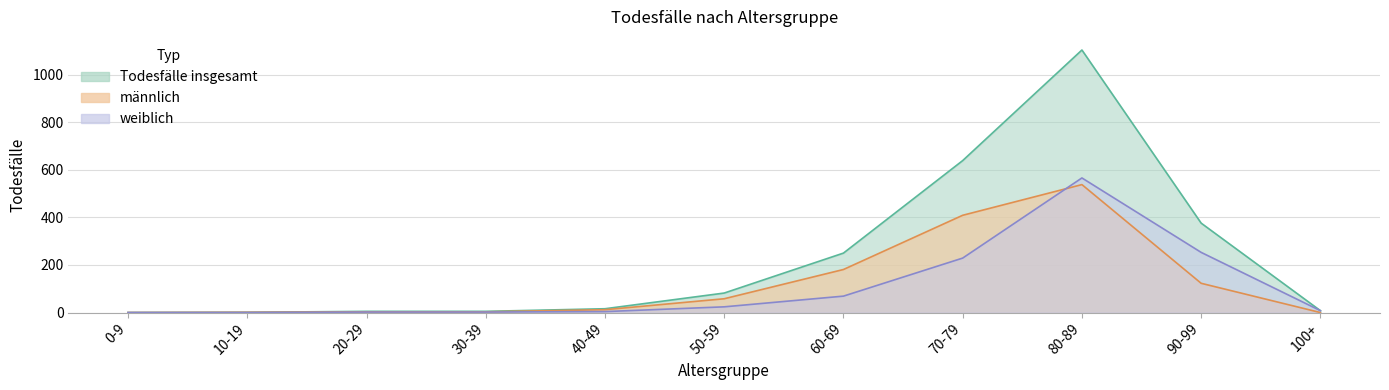

Between 30-39 and 100+, which is larger?

30-39